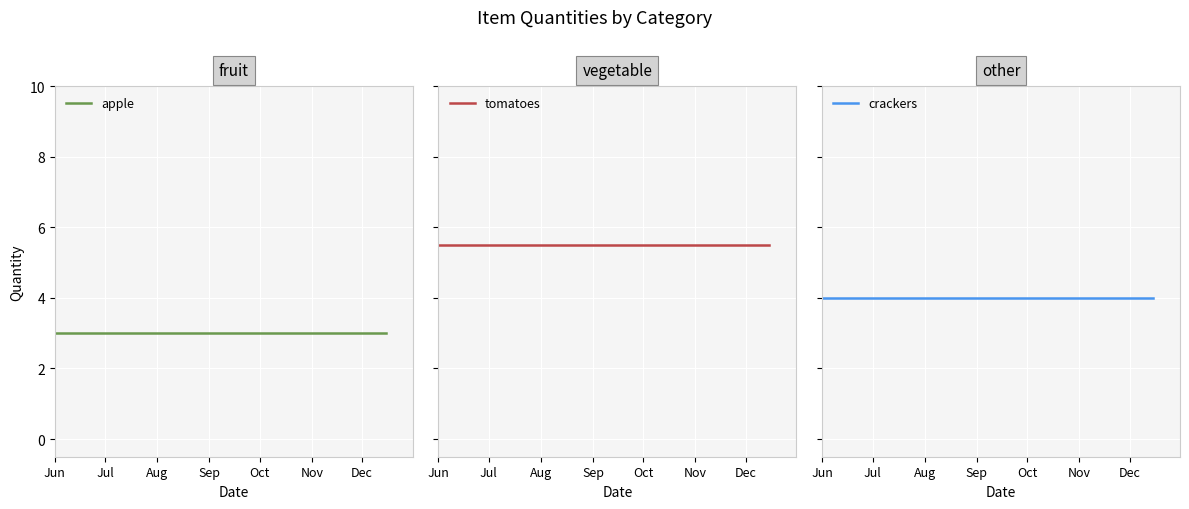

What is the total value across all series at Jun?

12.5